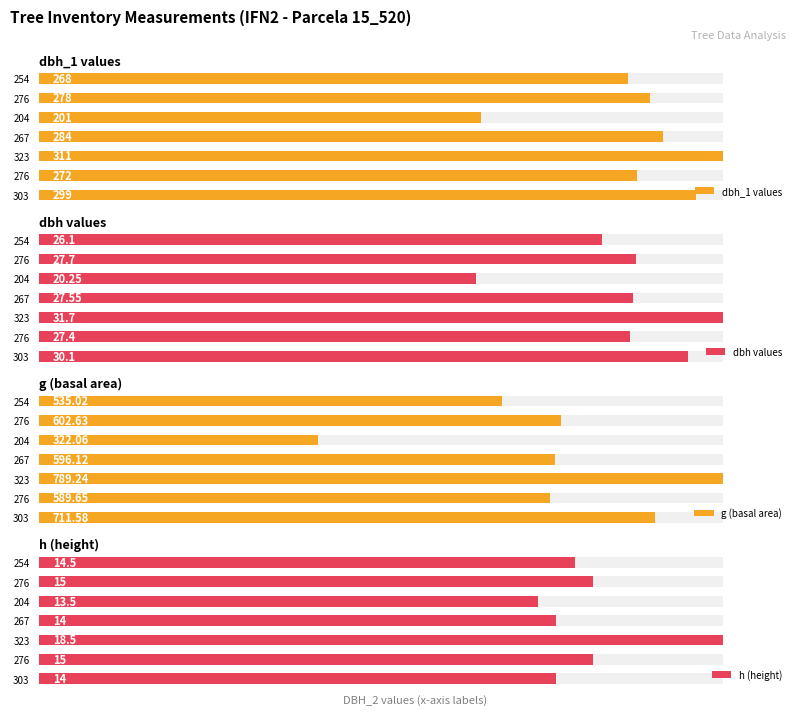

Are the bars horizontal?

Yes